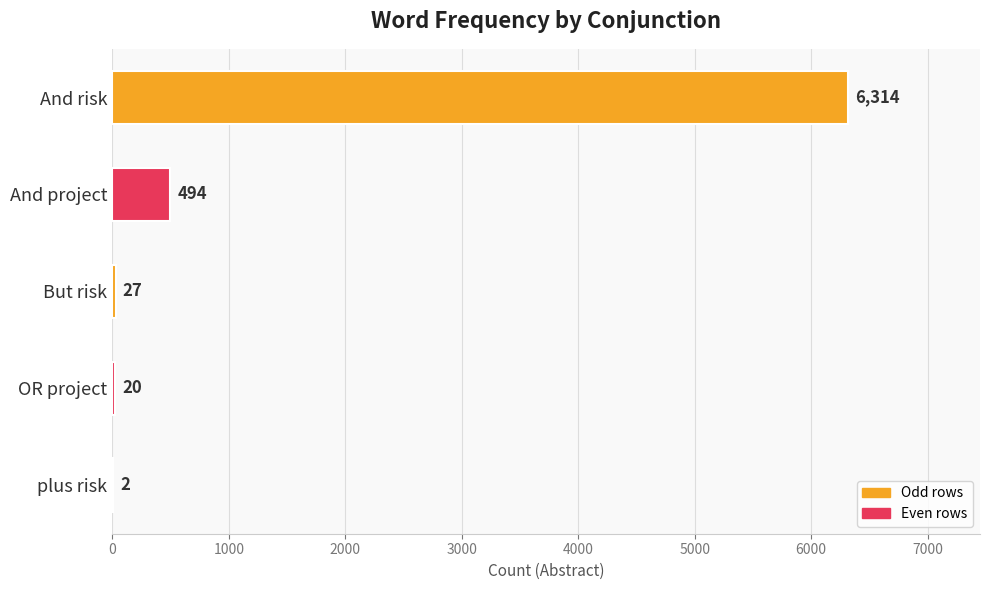

True or false: the data shows 2 at plus risk.

True